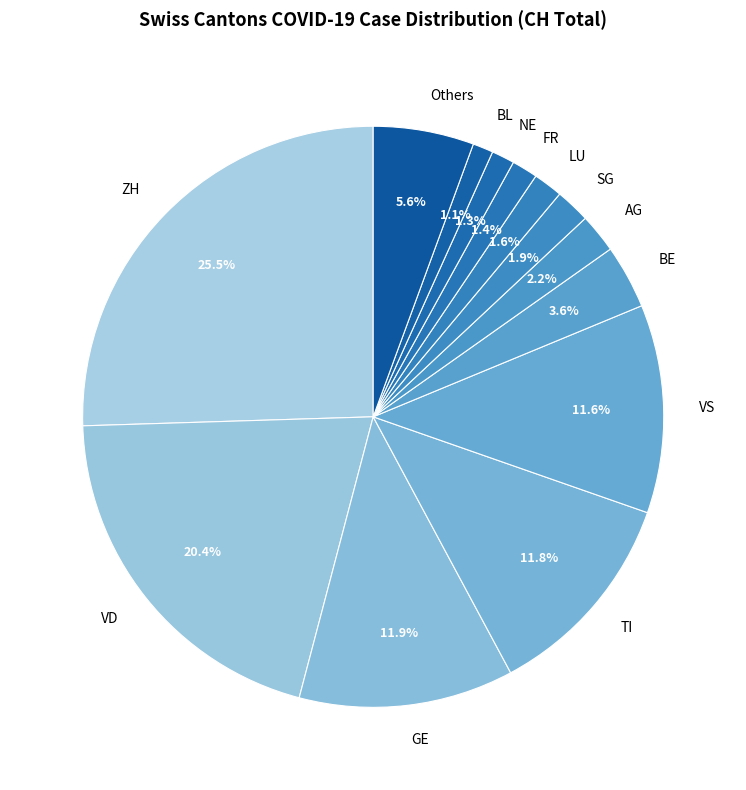

What portion of the pie excludes BE?

96.4%